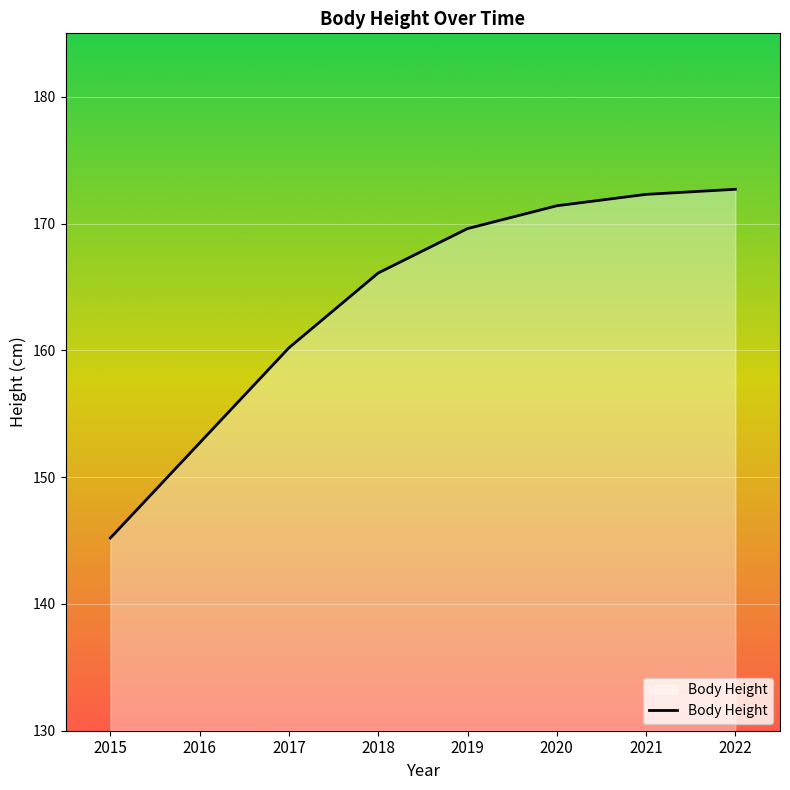

At which category does the chart reach its minimum across all series?

2015